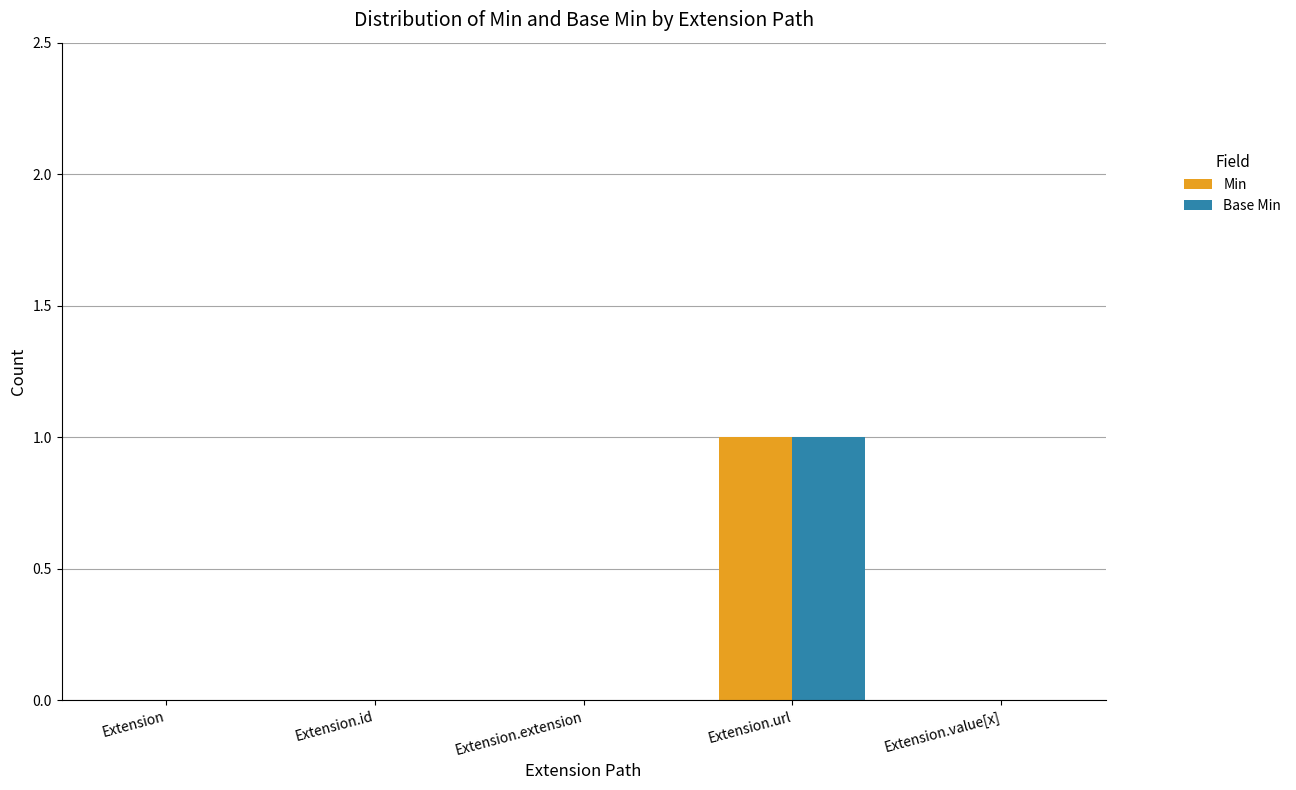

True or false: Base Min has a value of -1 at Extension.value[x].

False